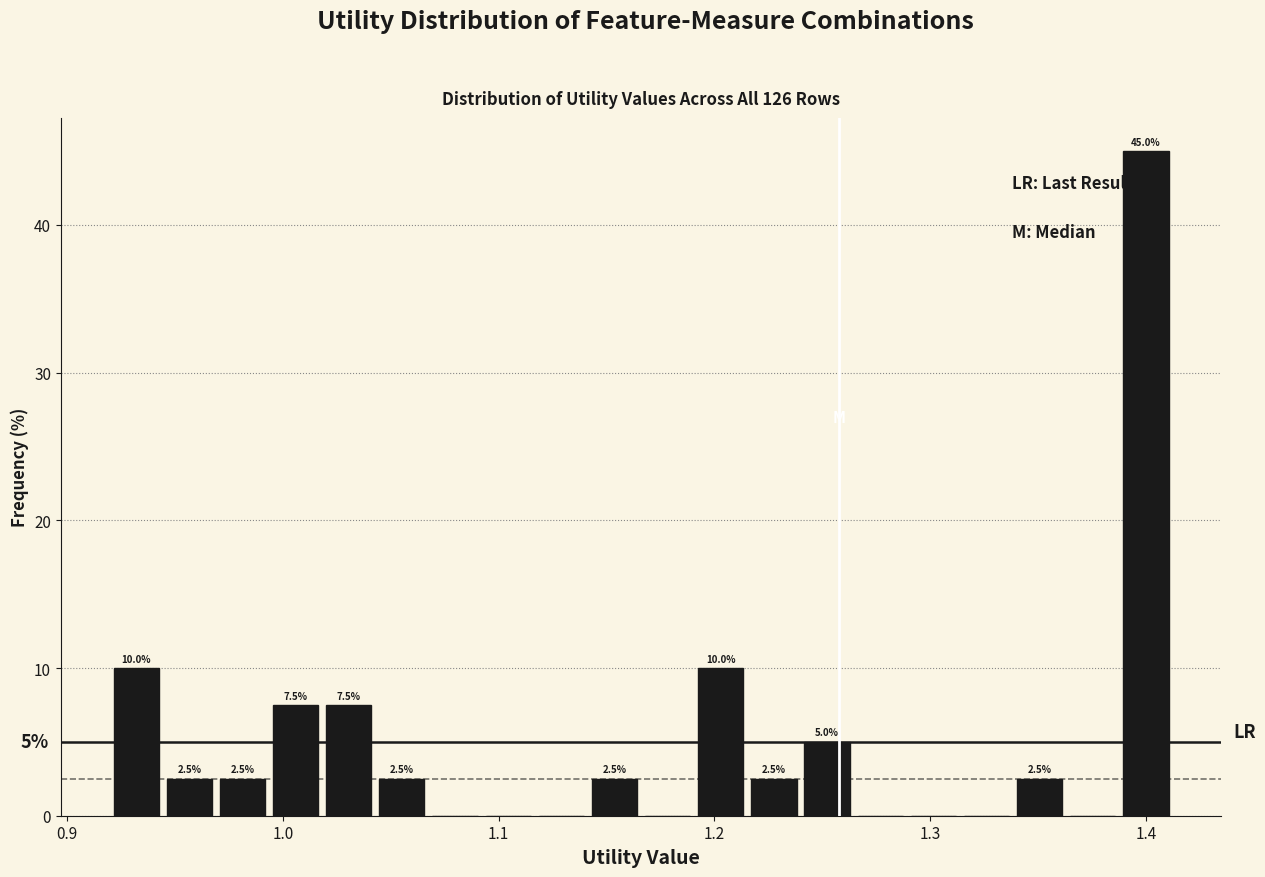

Around what value on the x-axis is the tallest bar? Give the approximate position of its centre, as read against the axis.

1.40